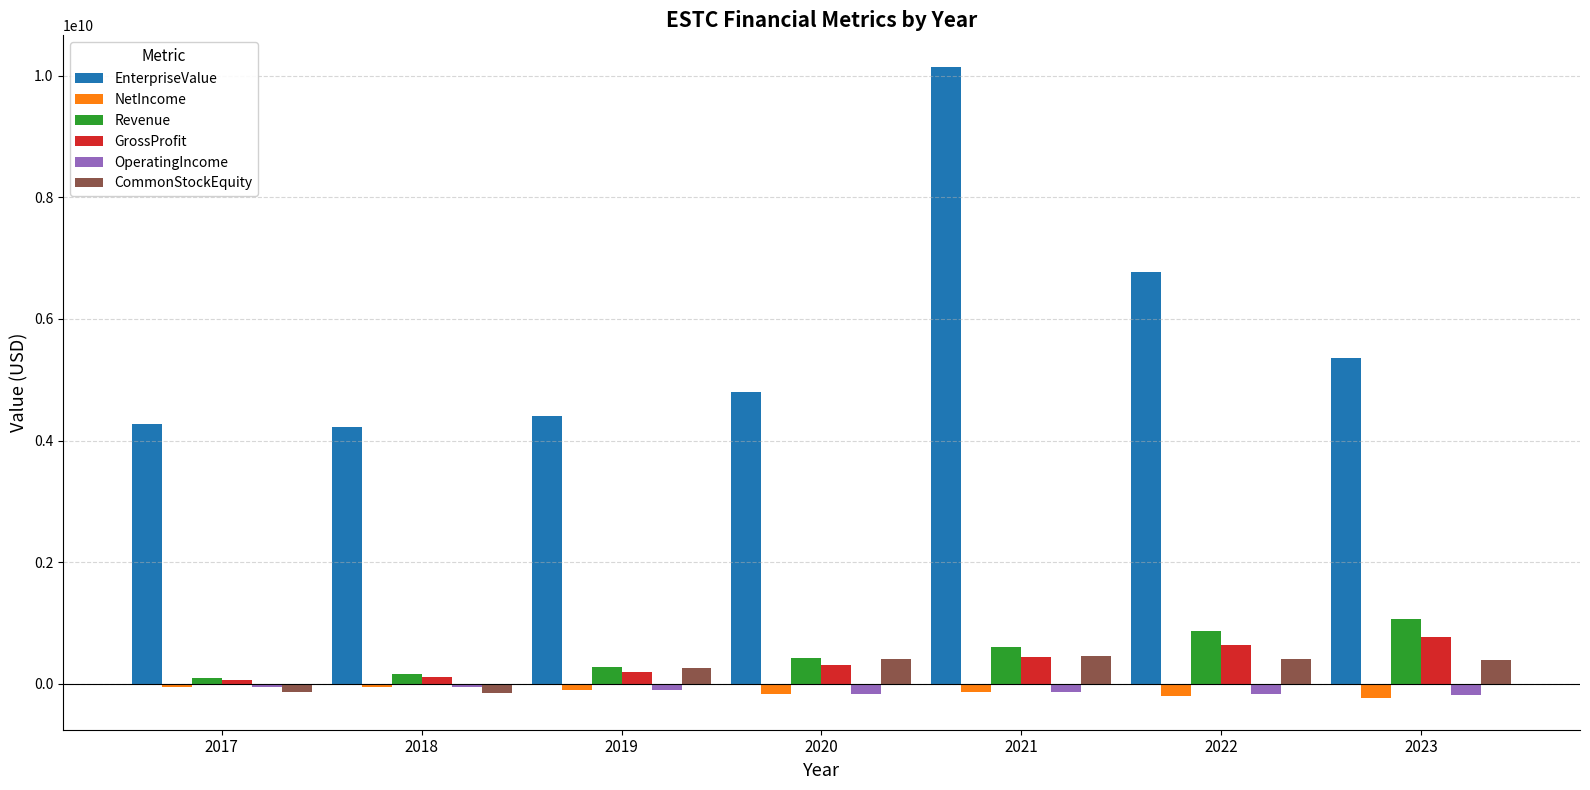

What is the minimum value shown in the chart?

-236161000.0